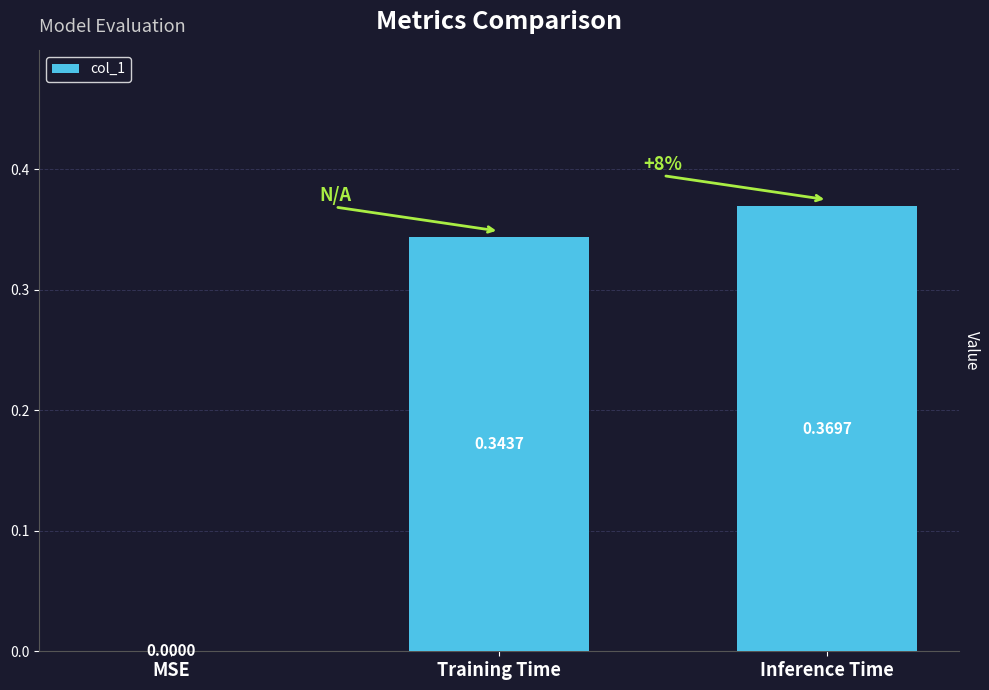

What is the sum of the values at Inference Time and Training Time?

0.7